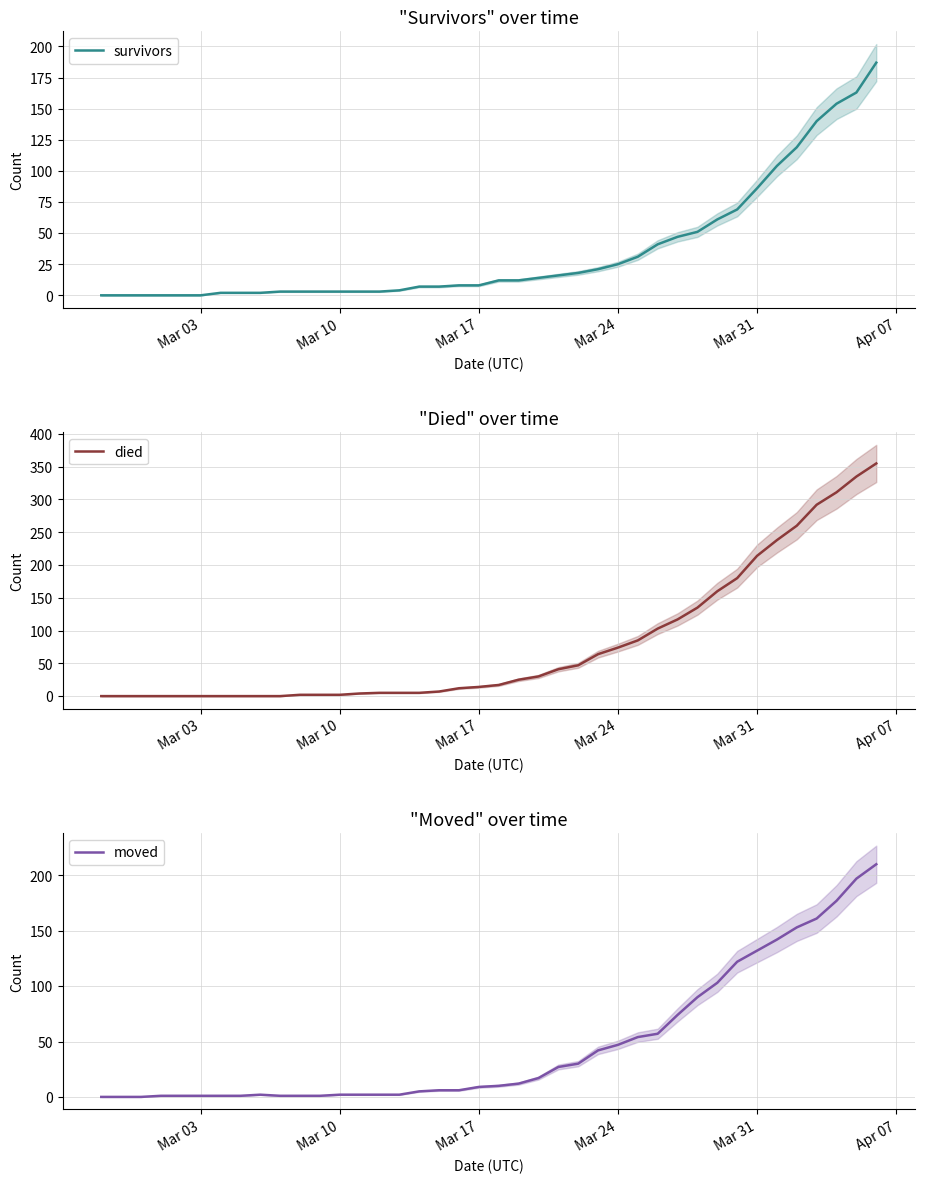

Rank the series by their maximum value, from lowest to highest.

survivors, moved, died